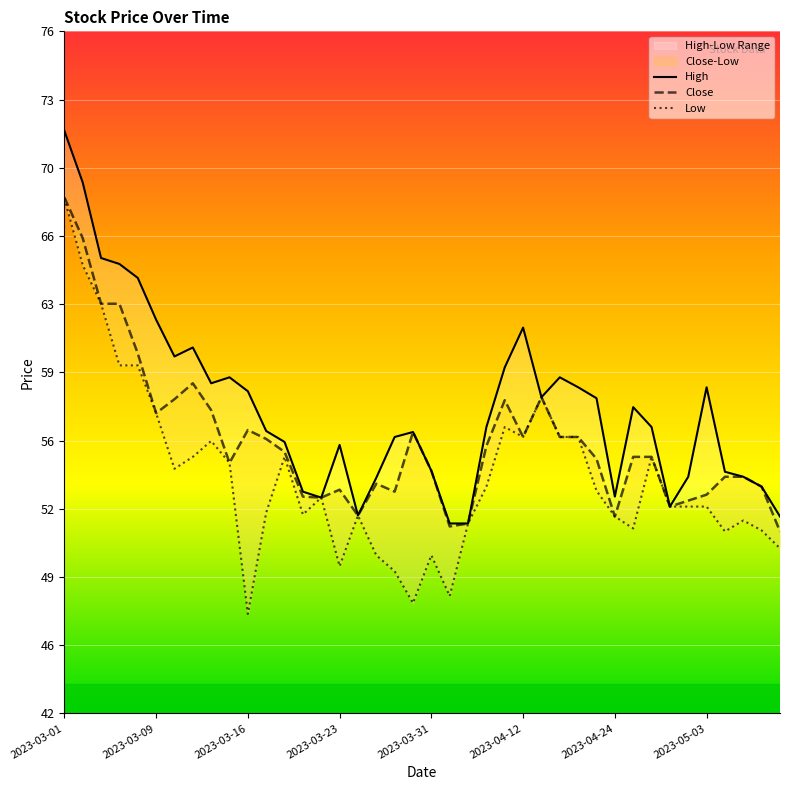

What is the label of the 16th point from the right?

2023-04-11